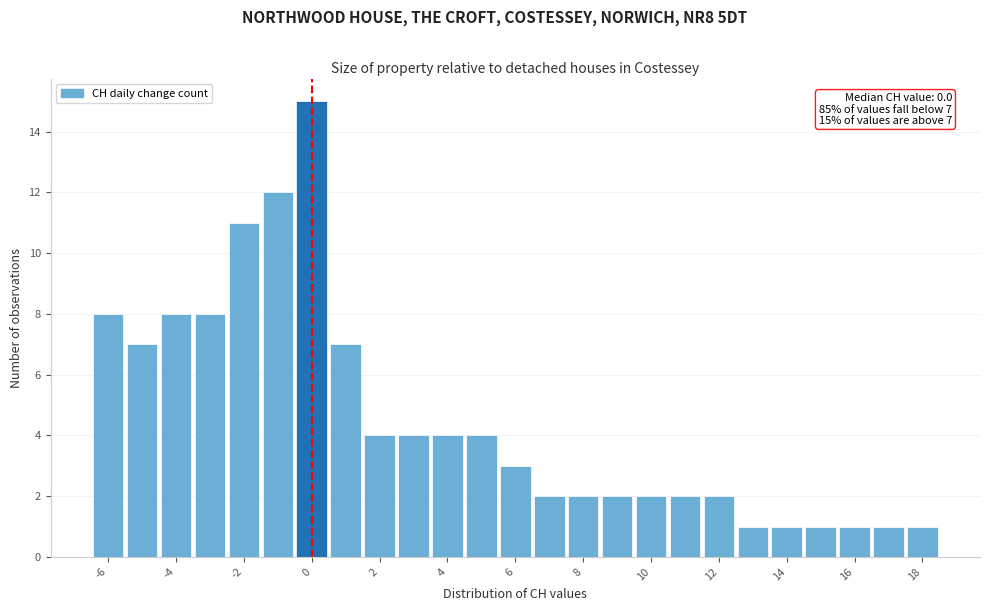

Over which range of the x-axis is the bar tallest?

-0.5 to 0.5